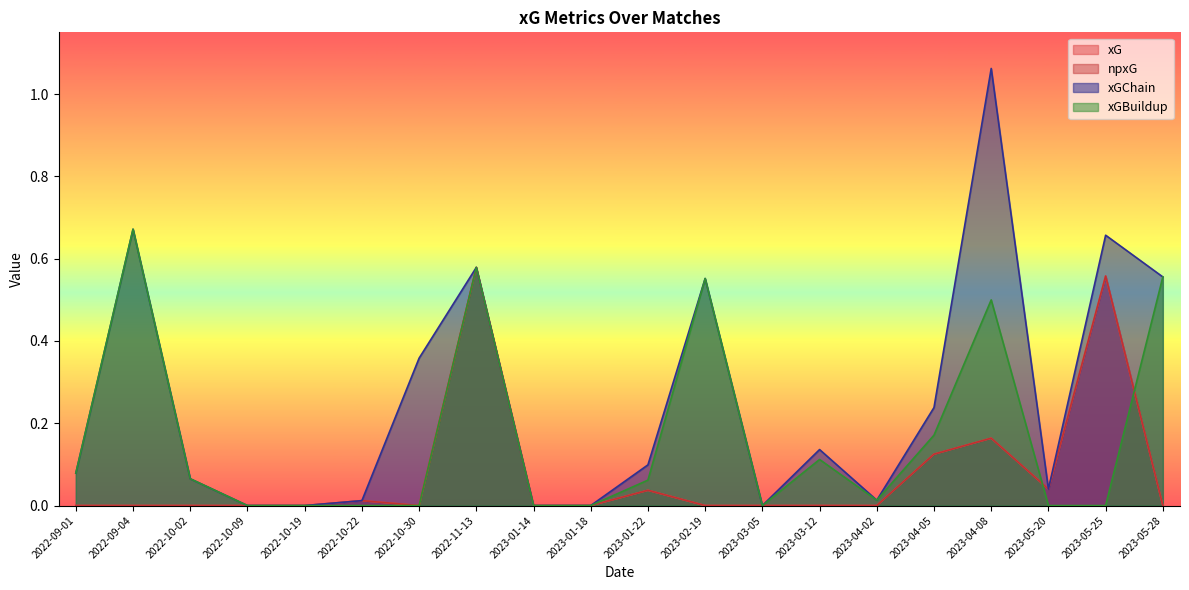

List the series in order of their peak value, lowest first.

xG, npxG, xGBuildup, xGChain